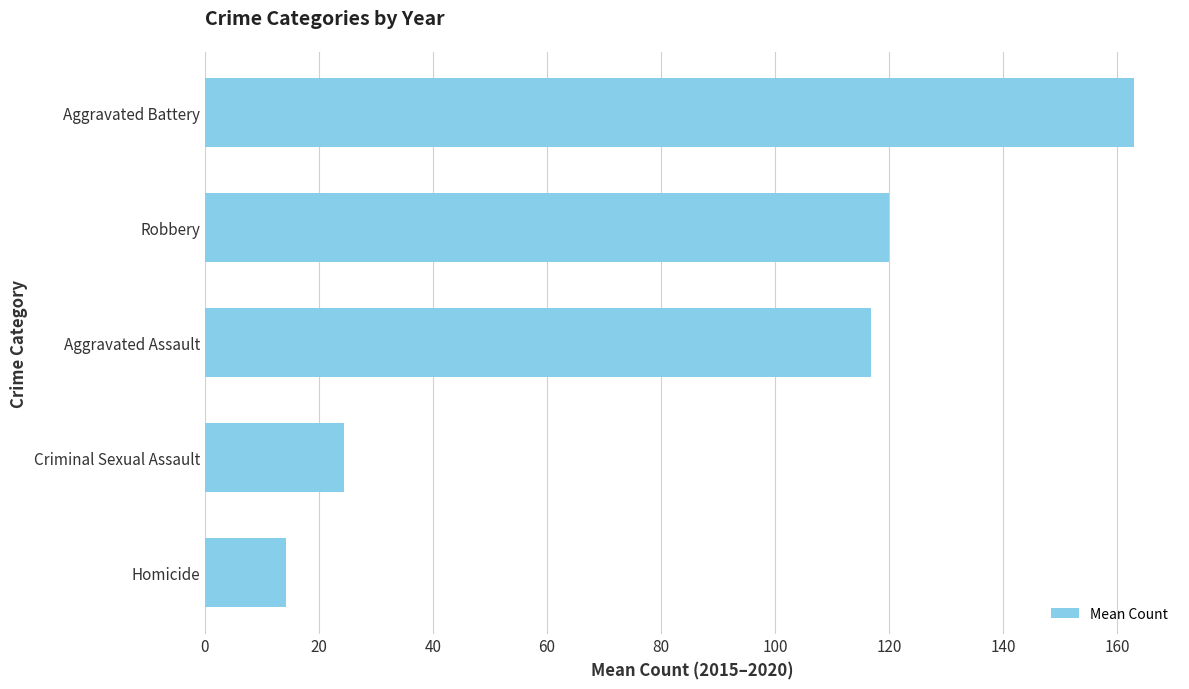

How many data points are less than 116?

2